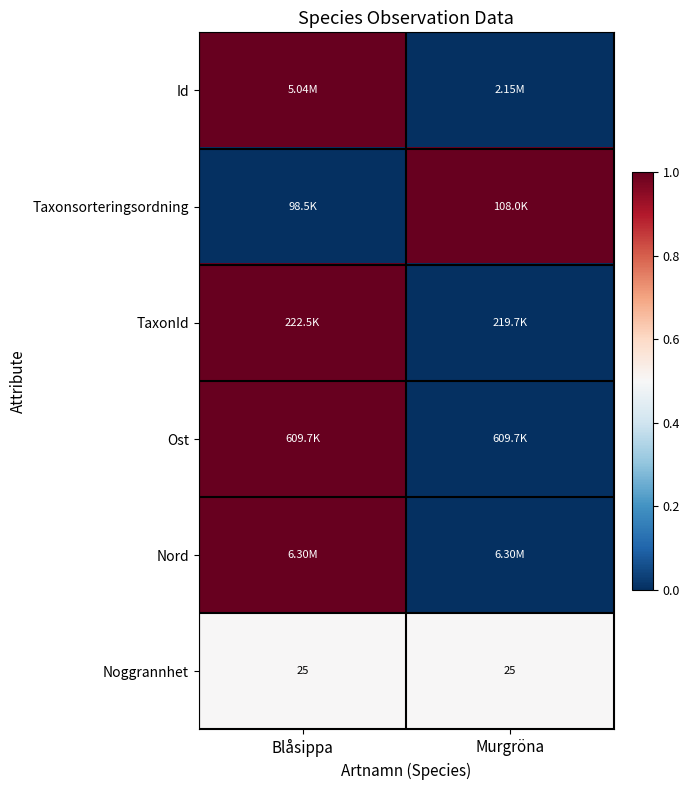

The Id series shows 1.6 at Blåsippa. True or false?

False